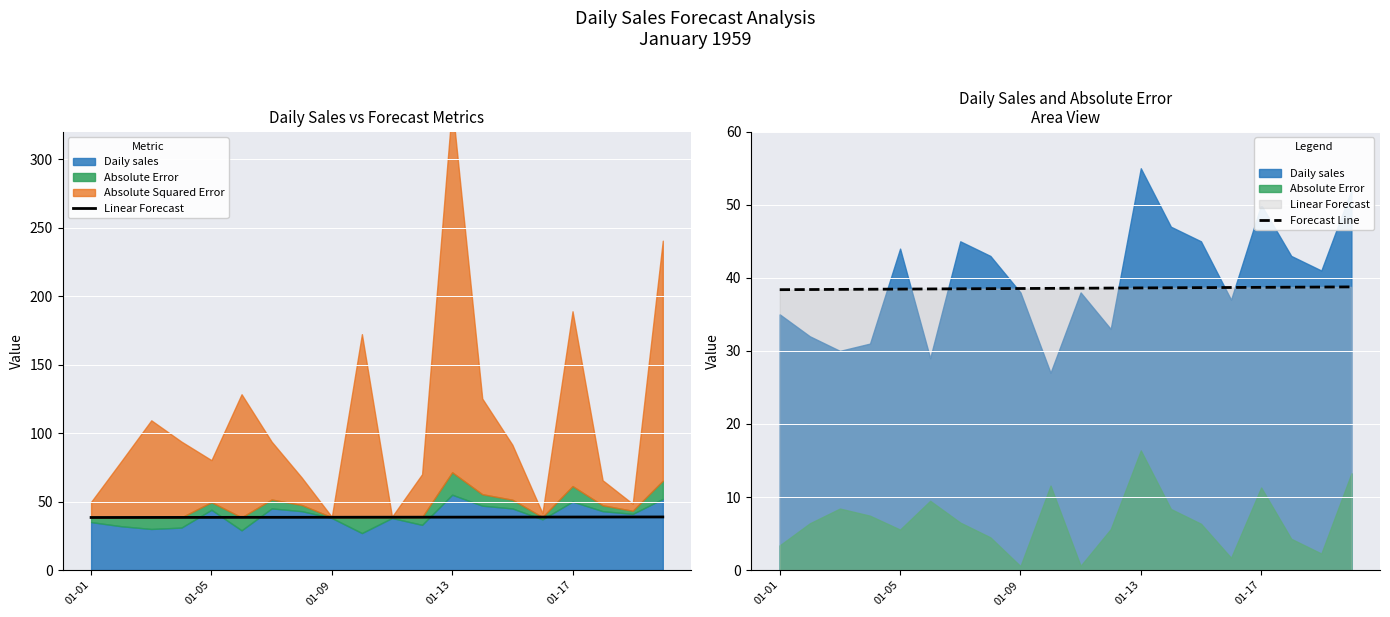

What is the minimum value for Linear Forecast?

38.4